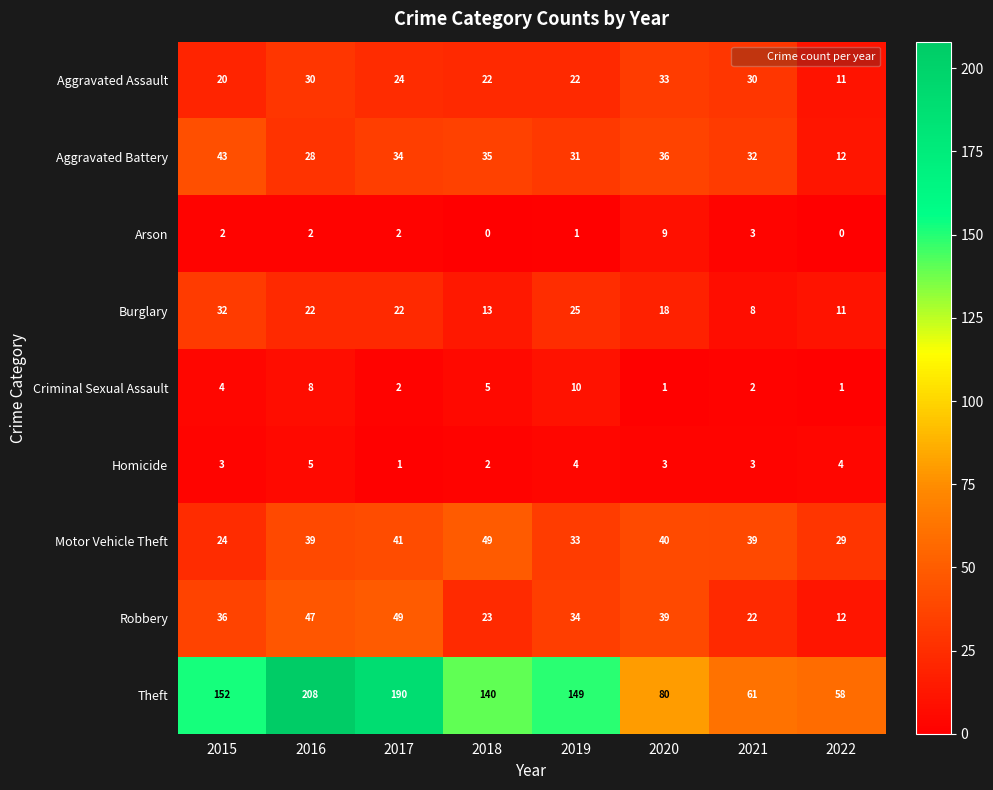

What is the sum of the Criminal Sexual Assault values at 2019 and 2015?

14